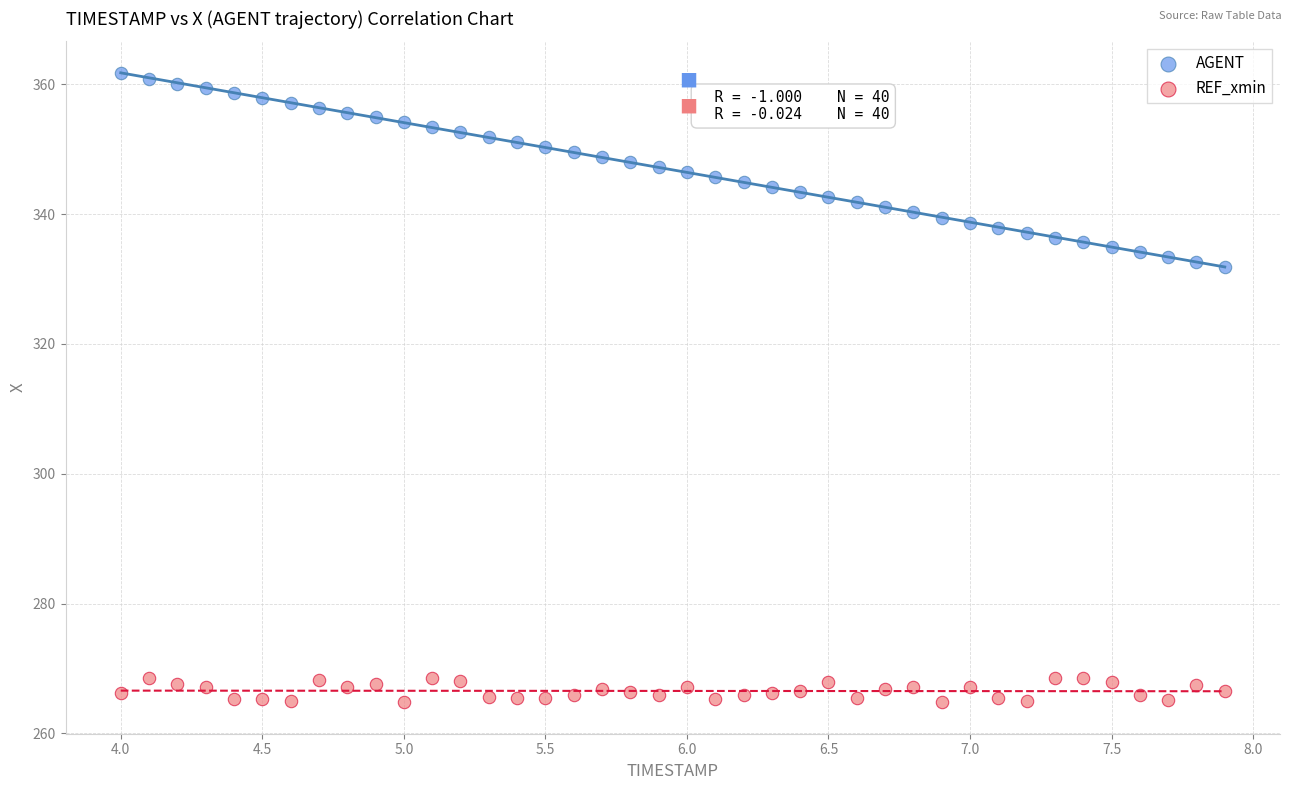

Across all data points, what is the range of Y values (max minus min)?

96.9